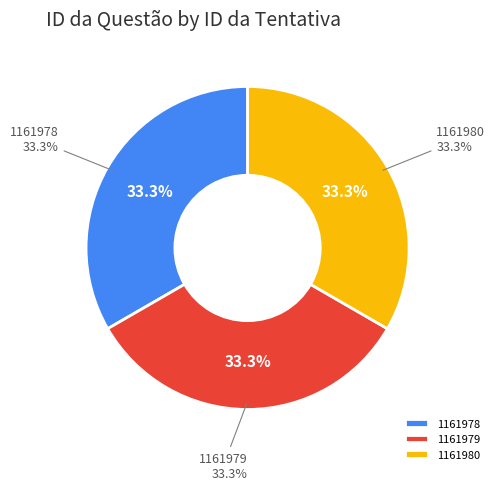

Does any single category account for the majority?

No